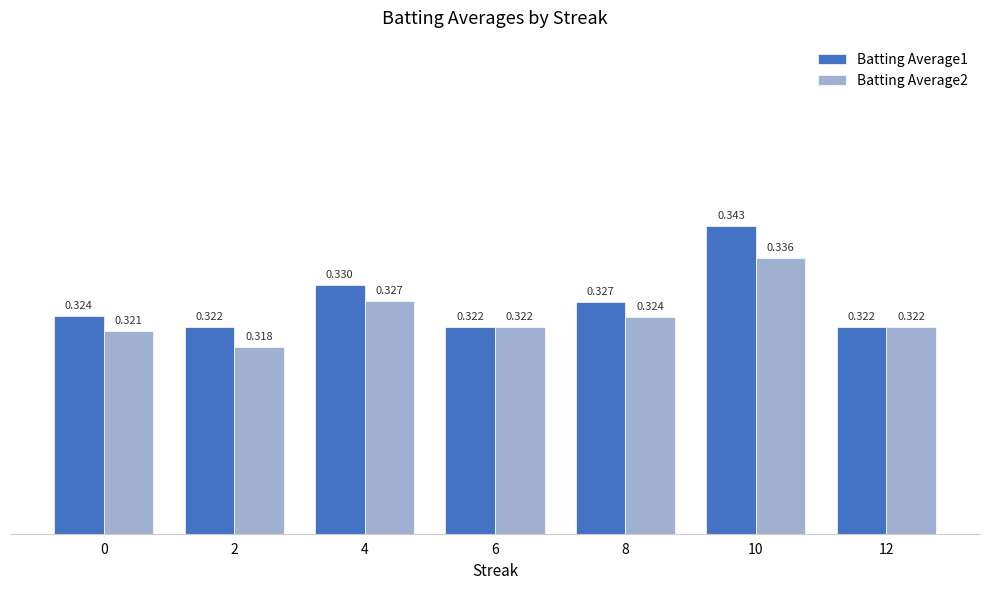

Is the value of Batting Average2 at 10 greater than the value of Batting Average1 at 8?

Yes